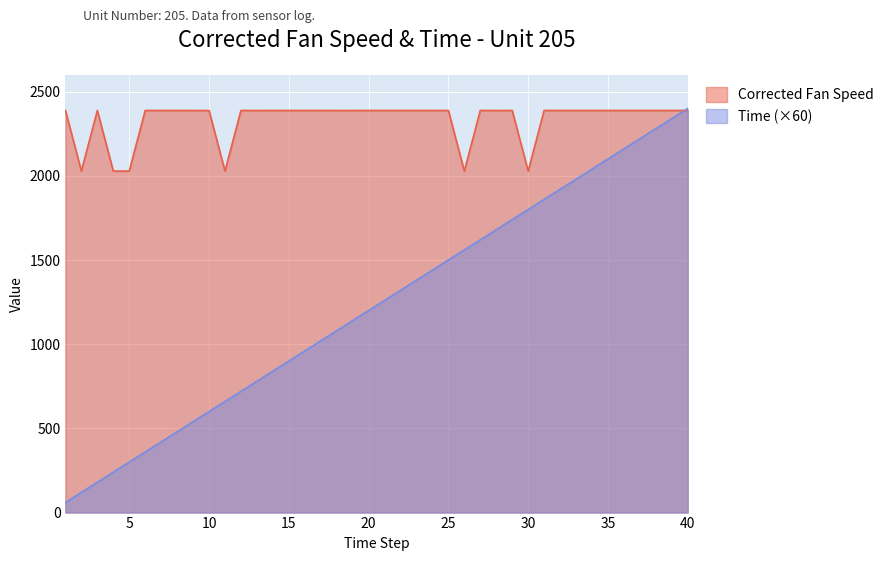

Which series ends up on top after the final intersection of Corrected Fan Speed and Time?

Time